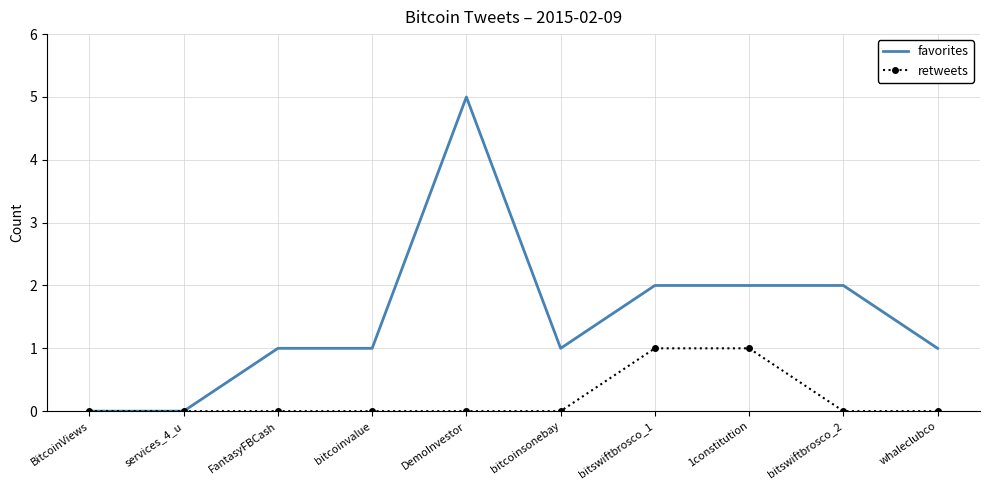

Reading left to right, list all the values displayed in this chart.

favorites: 0	0	1	1	5	1	2	2	2	1
retweets: 0	0	0	0	0	0	1	1	0	0